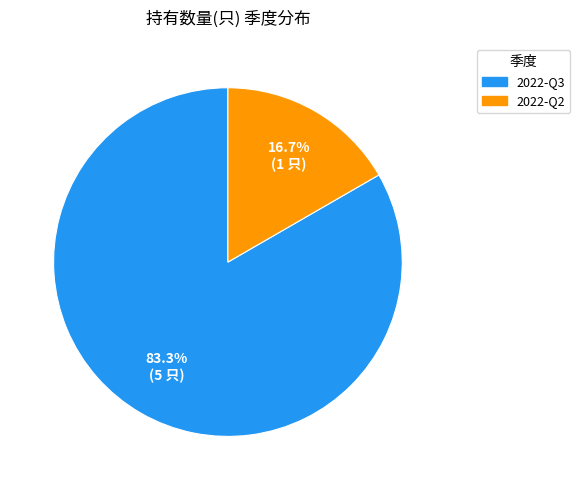

Is there any slice that represents more than half of the pie?

Yes